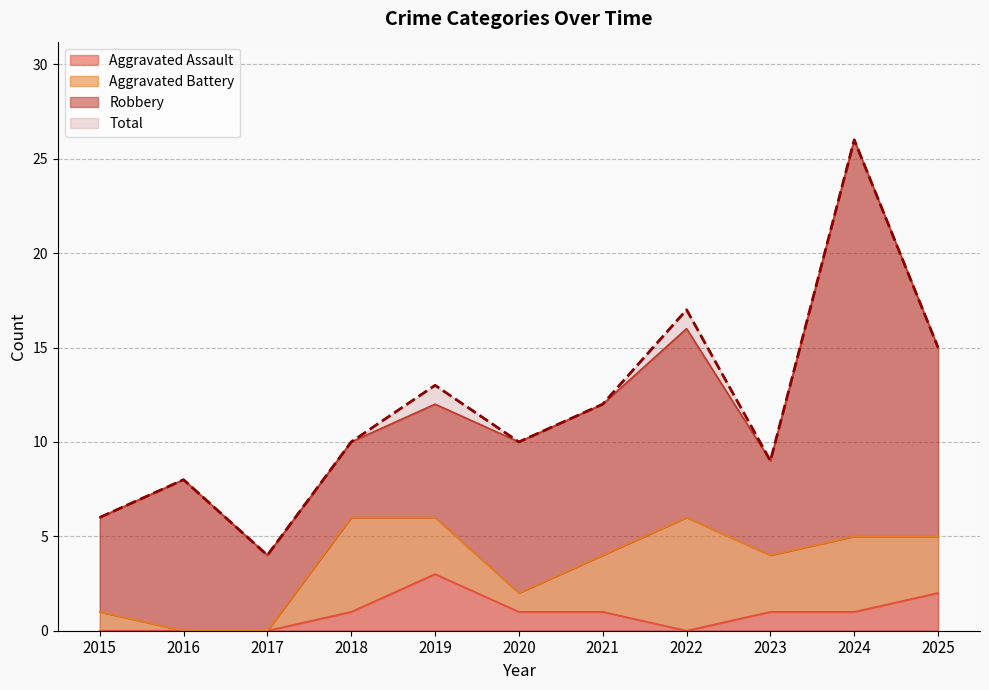

Which label corresponds to the smallest value in the chart?

2015